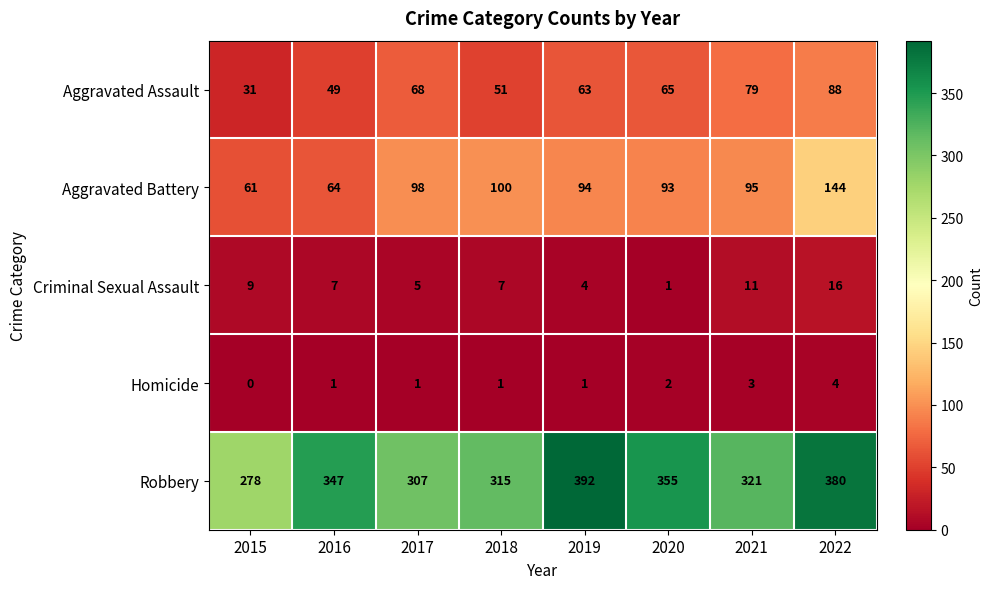

The Robbery series shows 137 at 2018. True or false?

False